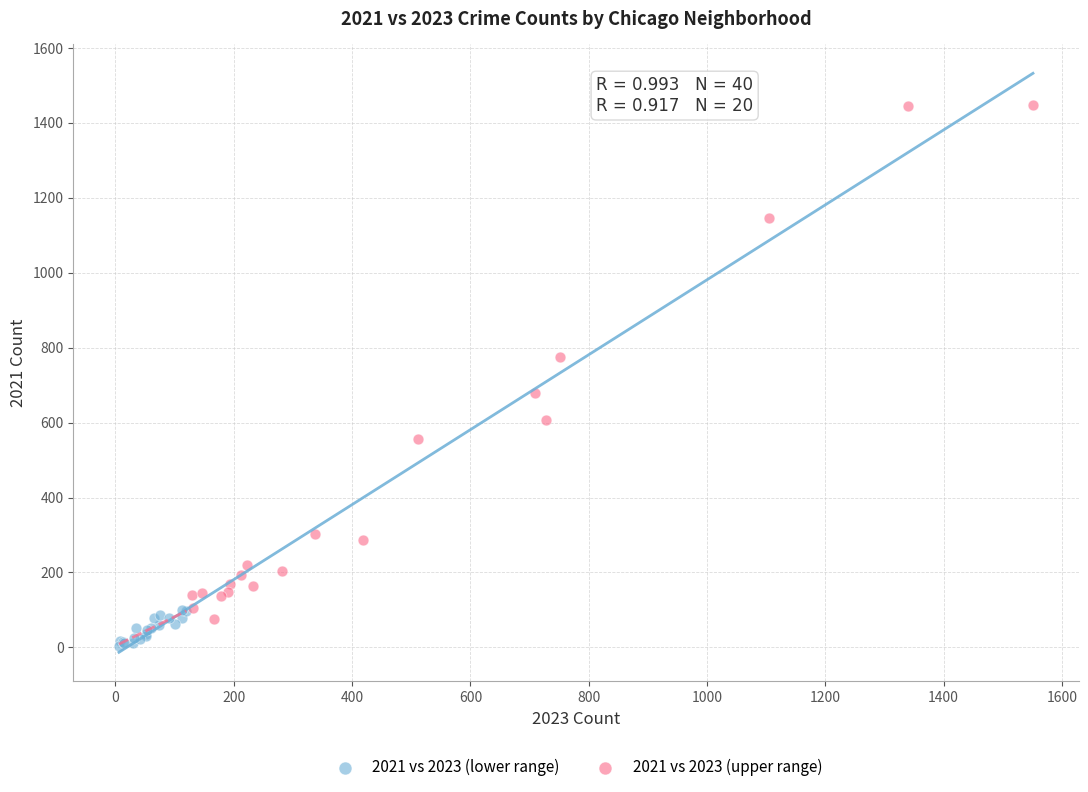

Which series reaches the maximum Y coordinate?

2021 vs 2023 (upper range)